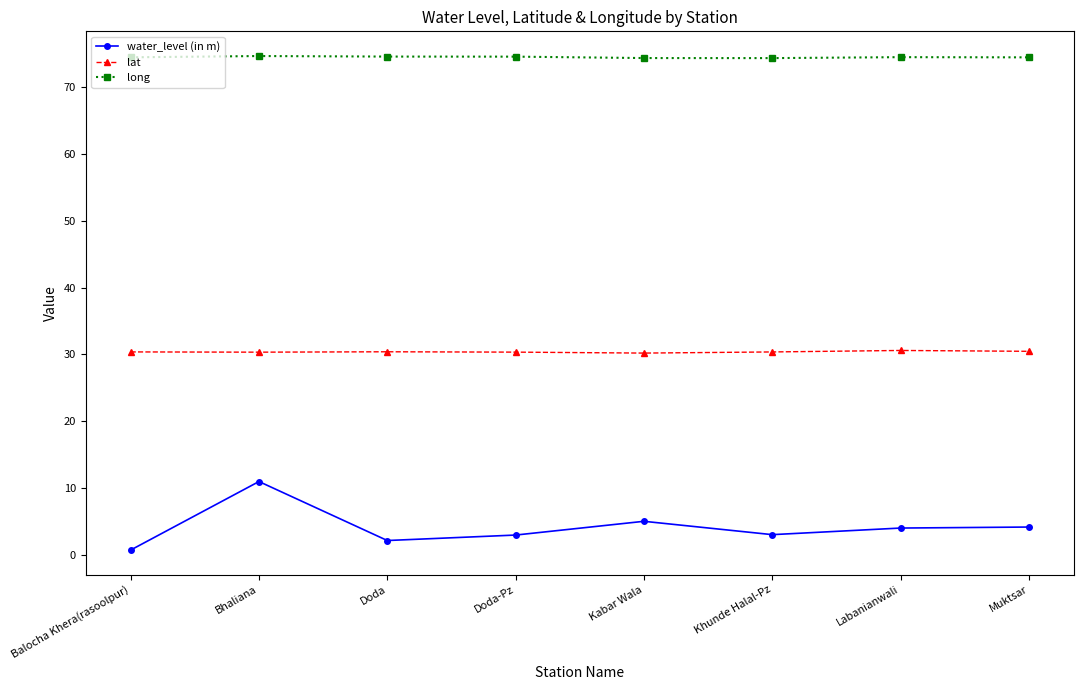

Where is the first local maximum for water_level (in m)?

Bhaliana